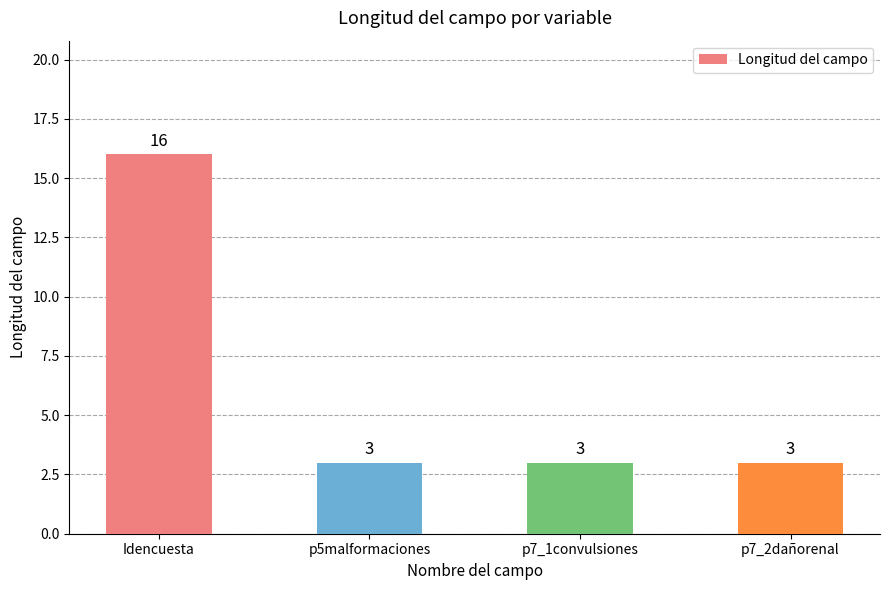

Does the chart contain any negative values?

No